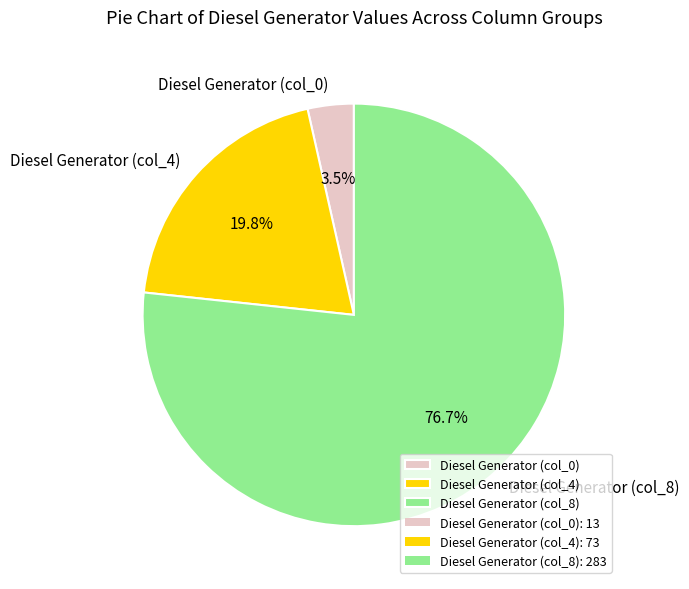

Which has a higher value, Diesel Generator (col_0) or Diesel Generator (col_4)?

Diesel Generator (col_4)